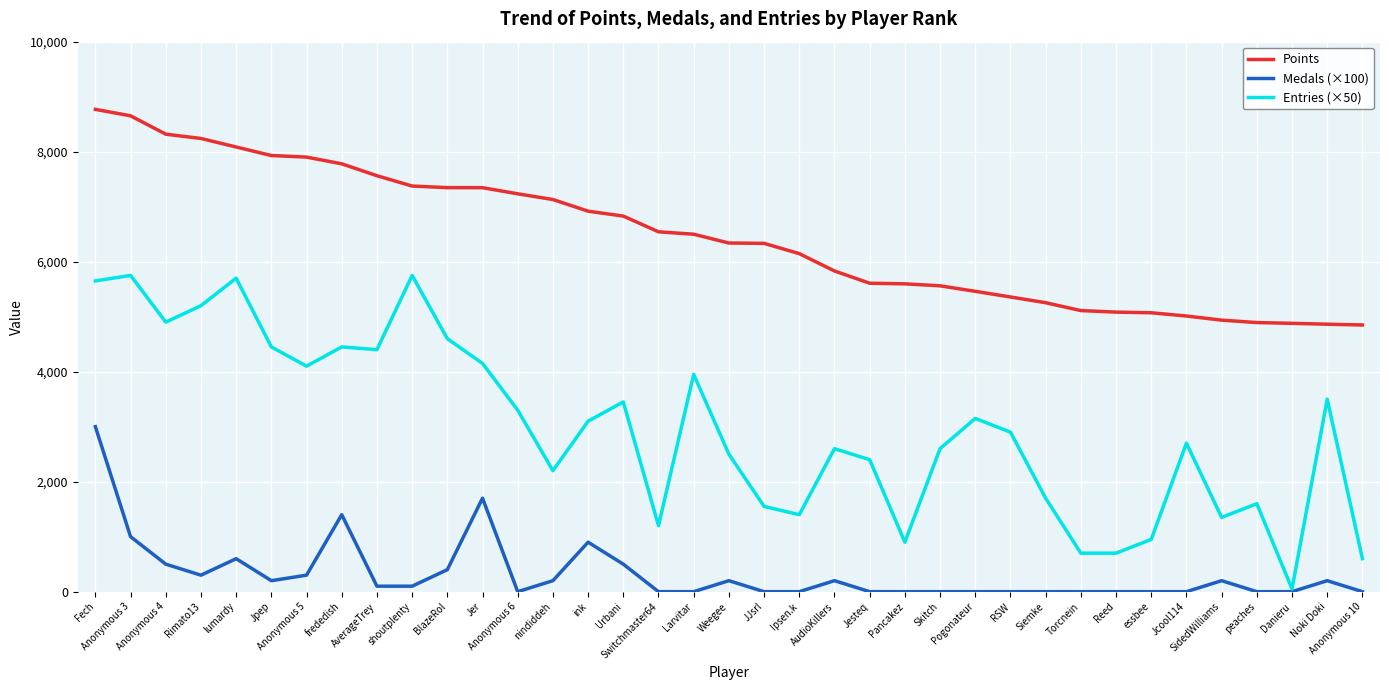

True or false: Medals (×100) and Points intersect in this chart.

False